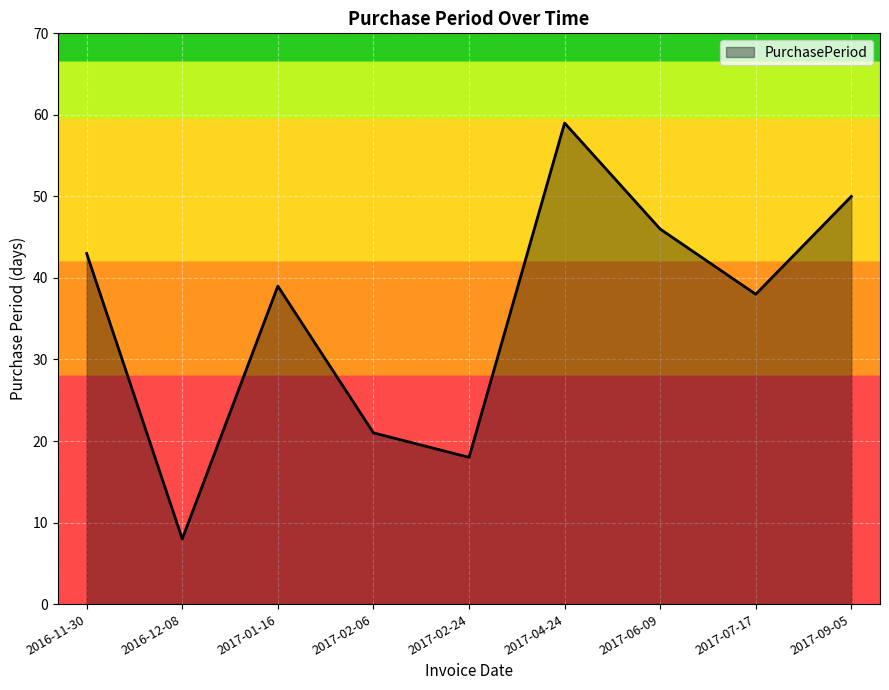

At which category does the data reach its first local valley?

2016-12-08